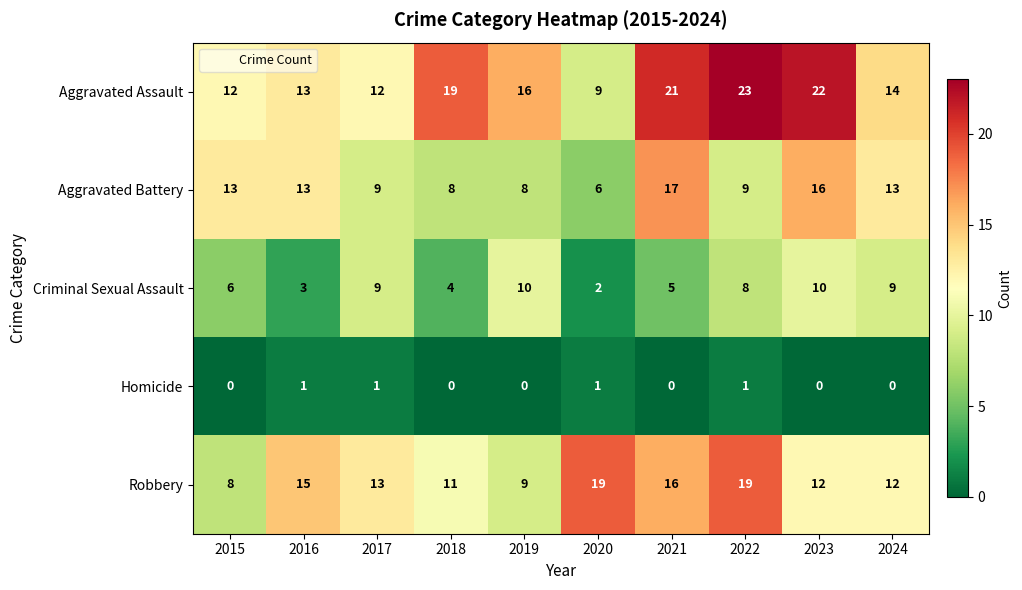

At which category does the chart reach its peak across all series?

2022